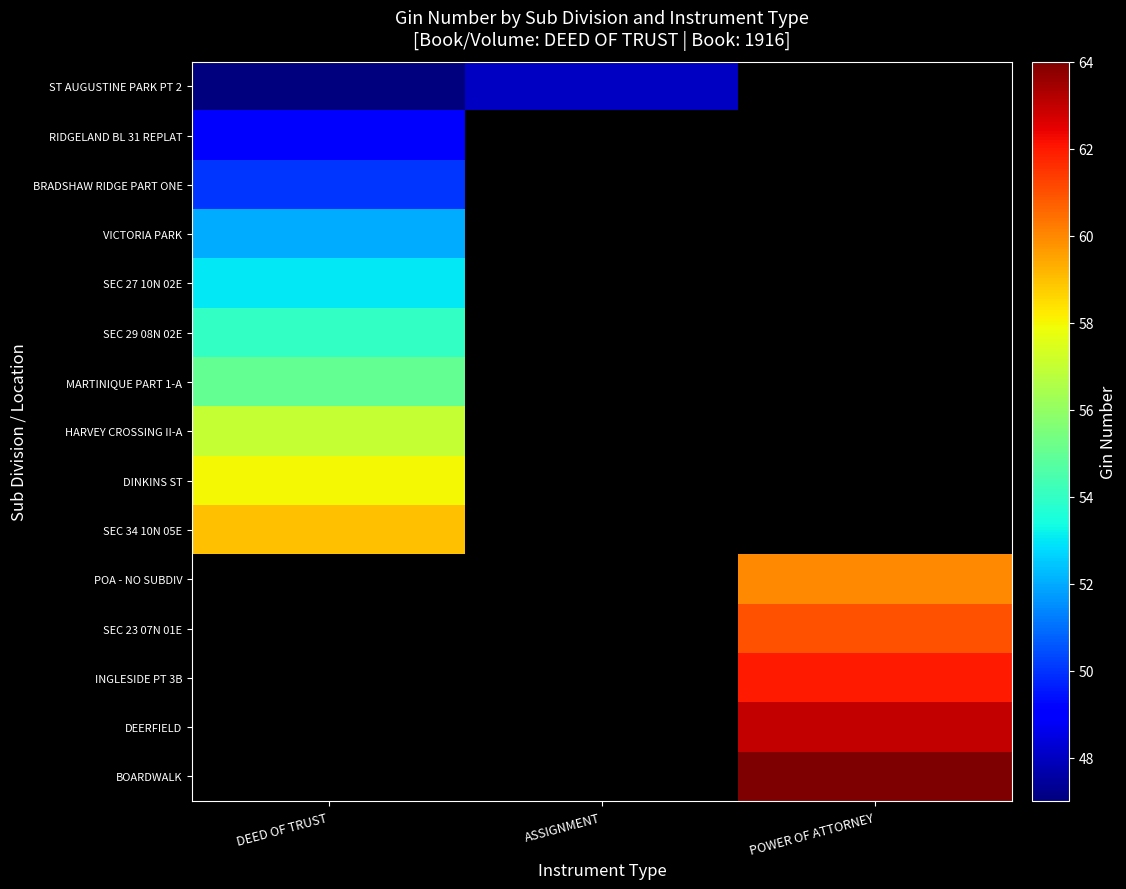

Between DEED OF TRUST and POWER OF ATTORNEY, which is larger?

POWER OF ATTORNEY